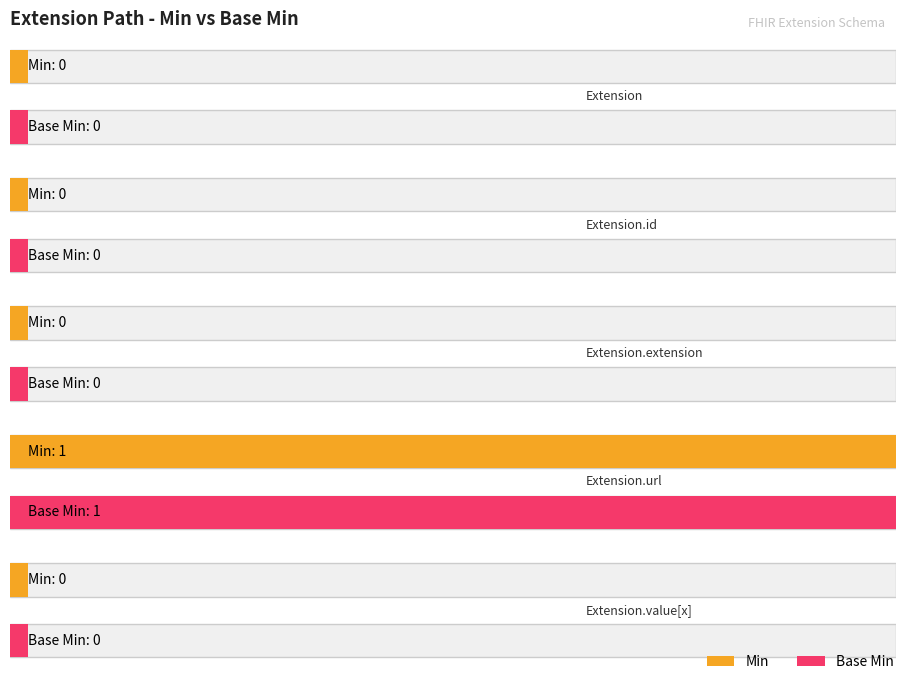

Count the Base Min values in the range 0 to 1.

5